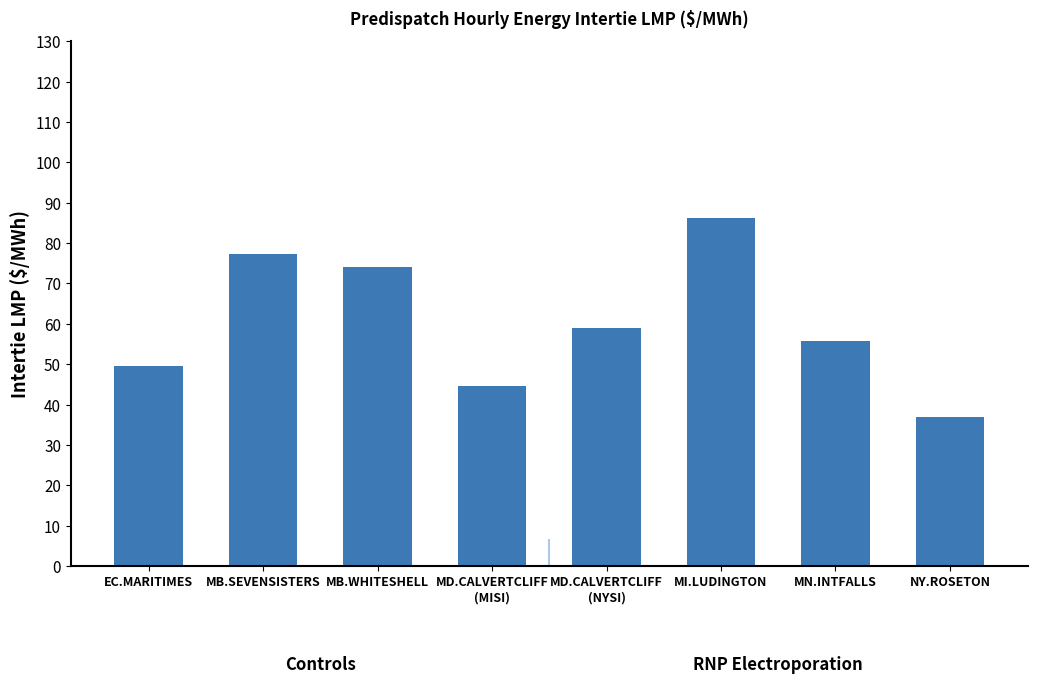

At which category does the chart reach its minimum across all series?

NY.ROSETON